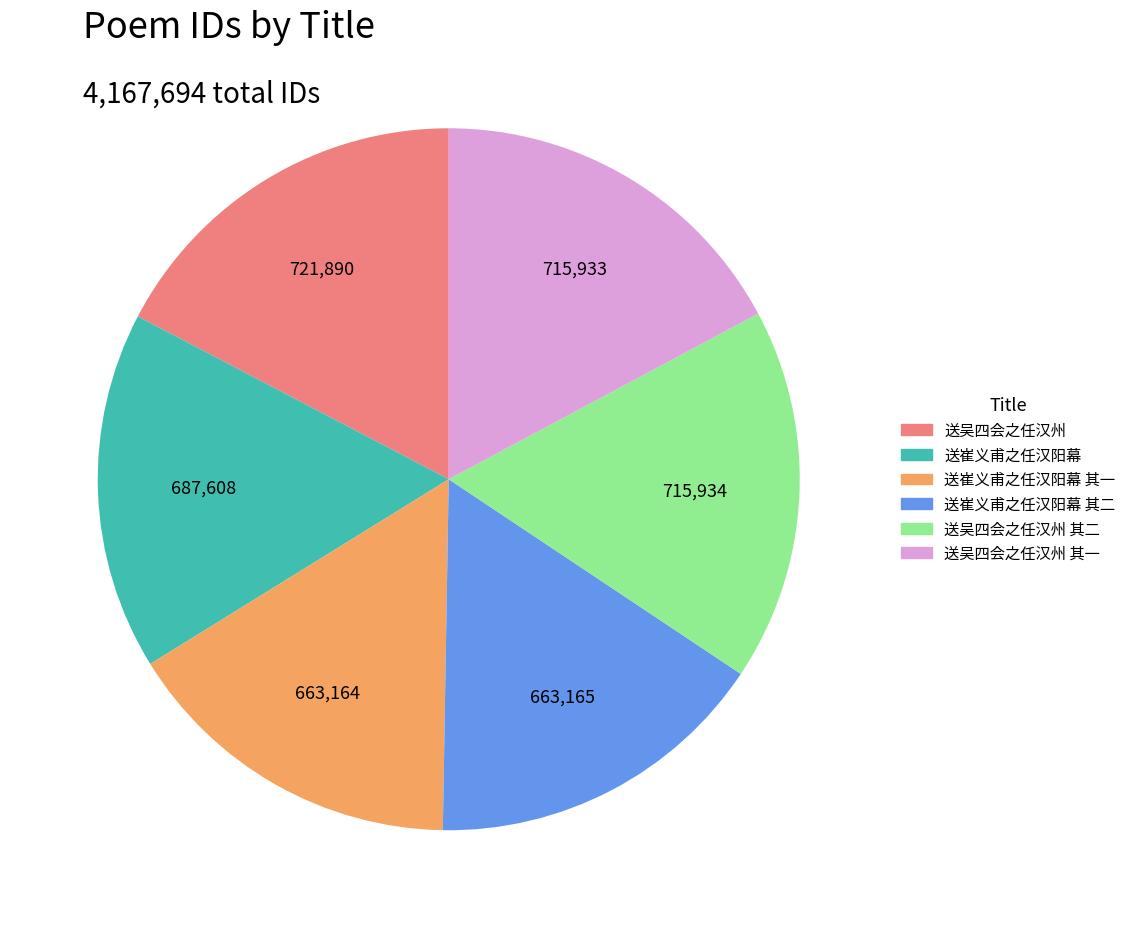

Is there any slice that represents more than half of the pie?

No